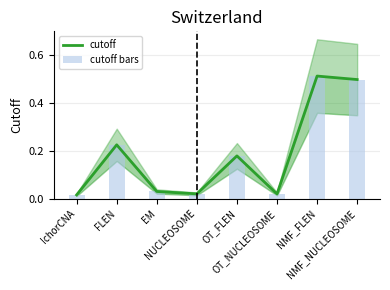

What is the difference between the second highest and minimum values in the cutoff bars series?

0.5